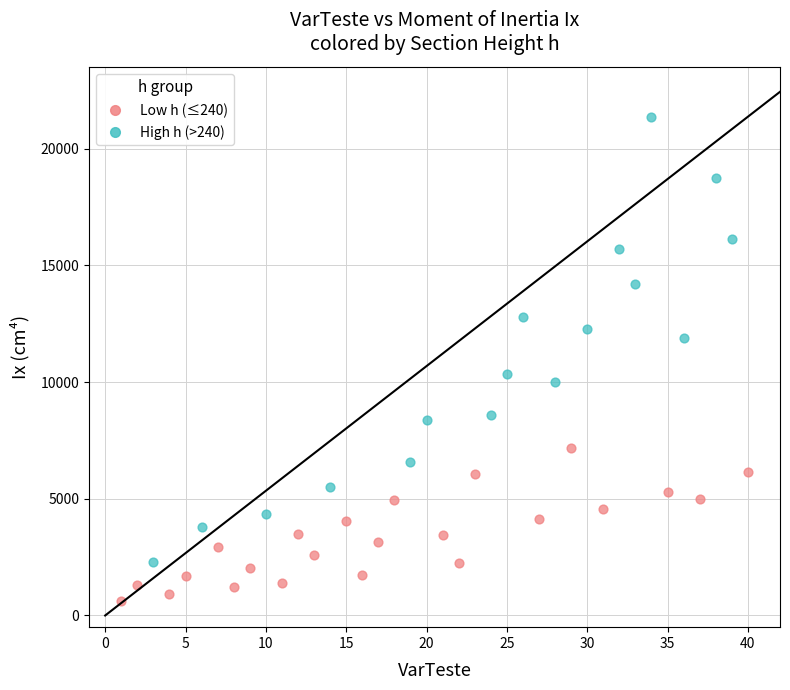

Which series reaches the maximum Y coordinate?

High h (>240)